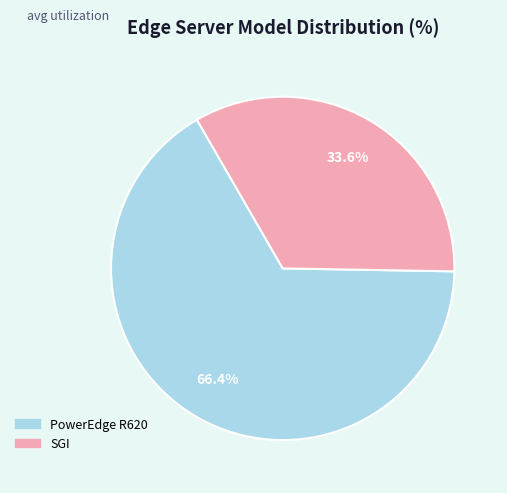

True or false: PowerEdge R620 accounts for 7% of the total.

False